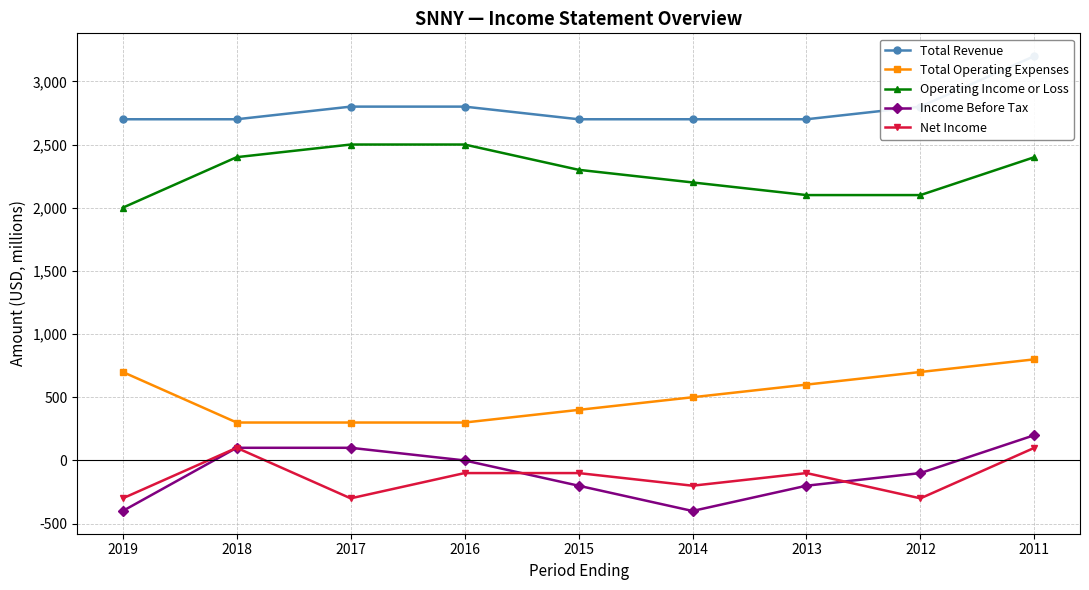

Reading left to right, extract all data points from this chart.

Total Revenue: 2700	2700	2800	2800	2700	2700	2700	2800	3200
Total Operating Expenses: 700	300	300	300	400	500	600	700	800
Operating Income or Loss: 2000	2400	2500	2500	2300	2200	2100	2100	2400
Income Before Tax: -400	100	100	0	-200	-400	-200	-100	200
Net Income: -300	100	-300	-100	-100	-200	-100	-300	100